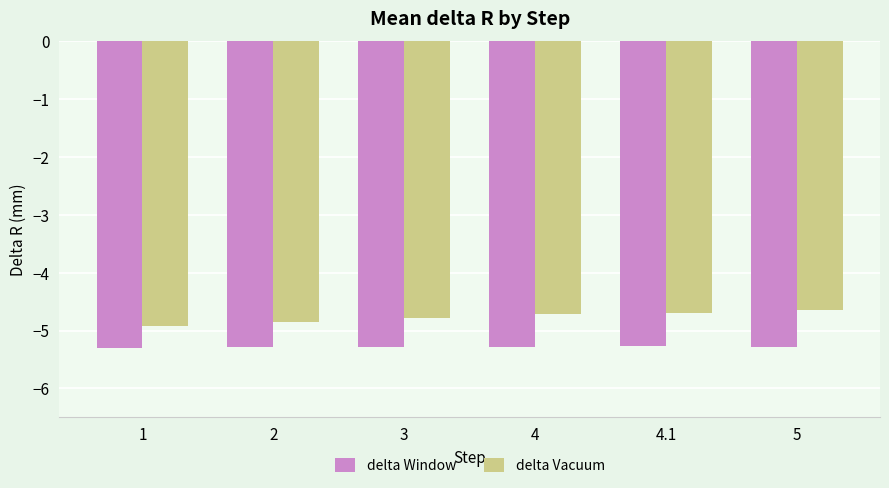

True or false: delta Window has a value of -8.9 at 3.

False